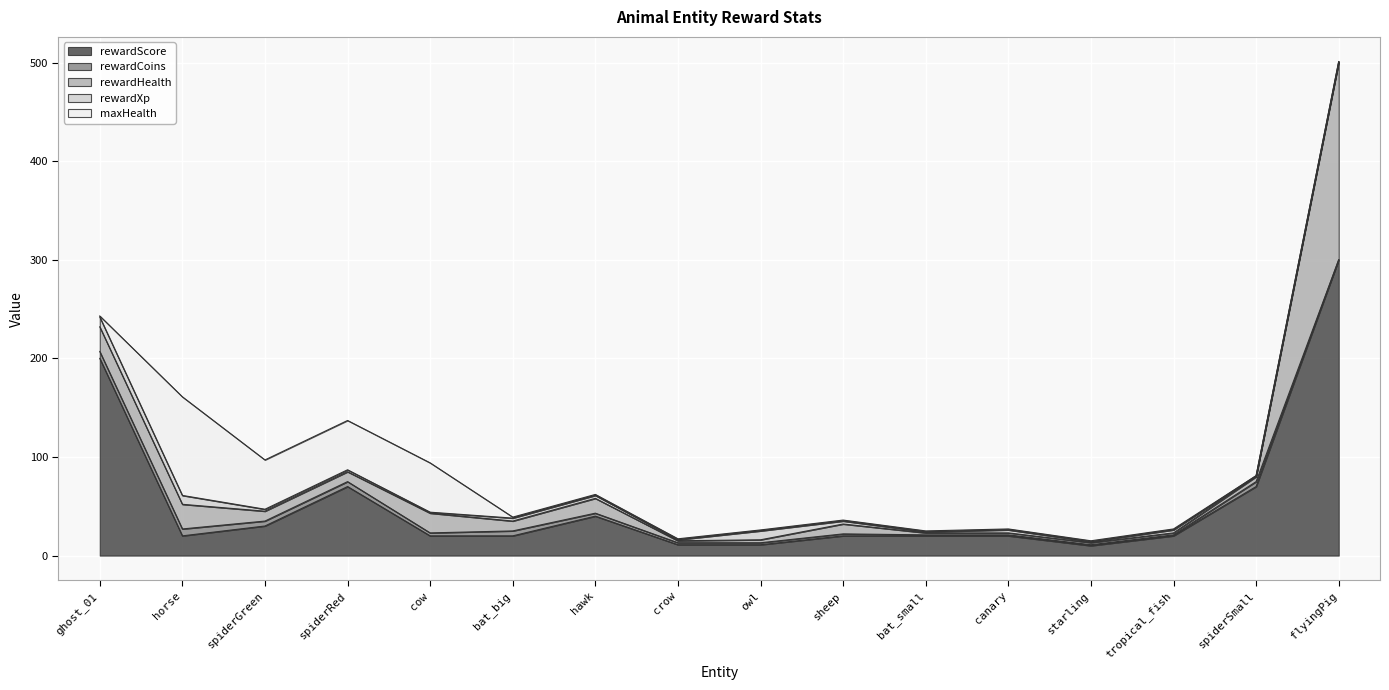

Between hawk and bat_small, which series saw the biggest shift?

rewardScore